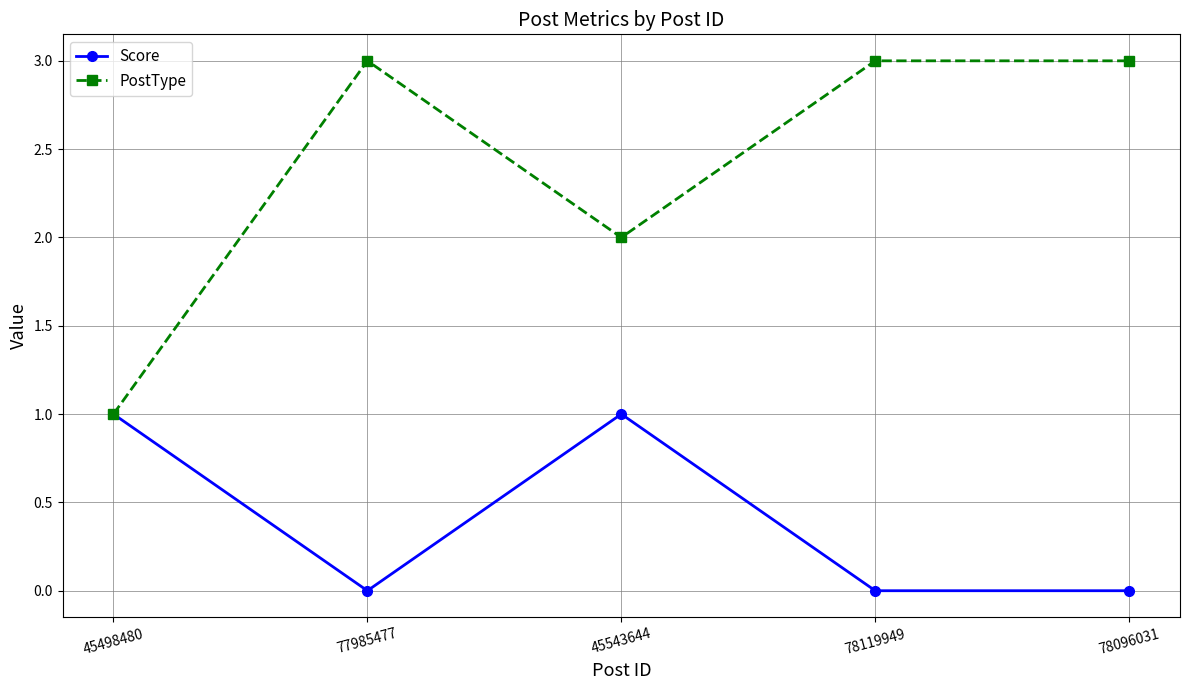

At which category does Score reach its first local valley?

77985477